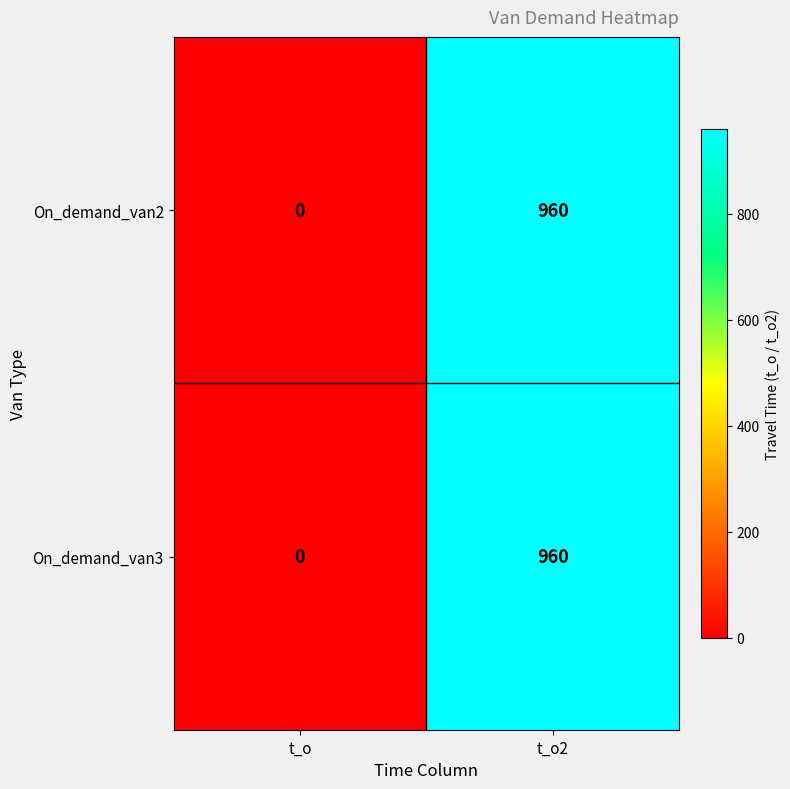

What is the total value across all series at t_o2?

1920